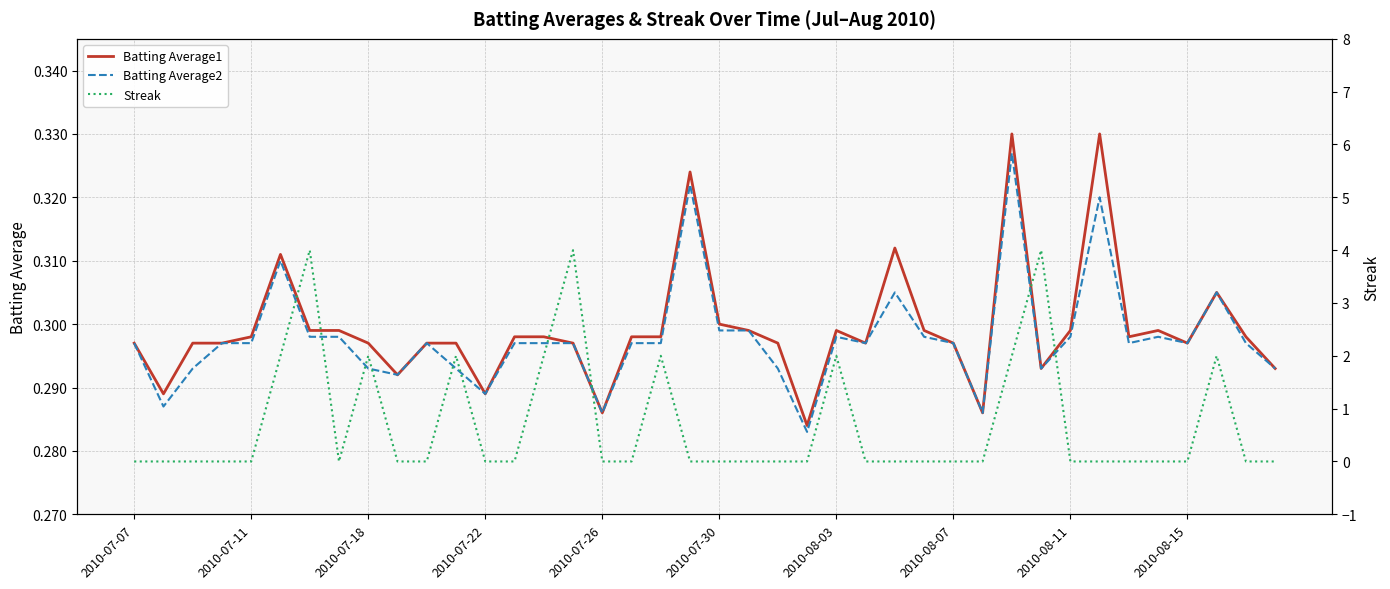

The Batting Average2 series shows 0.3 at 2010-08-15. True or false?

True